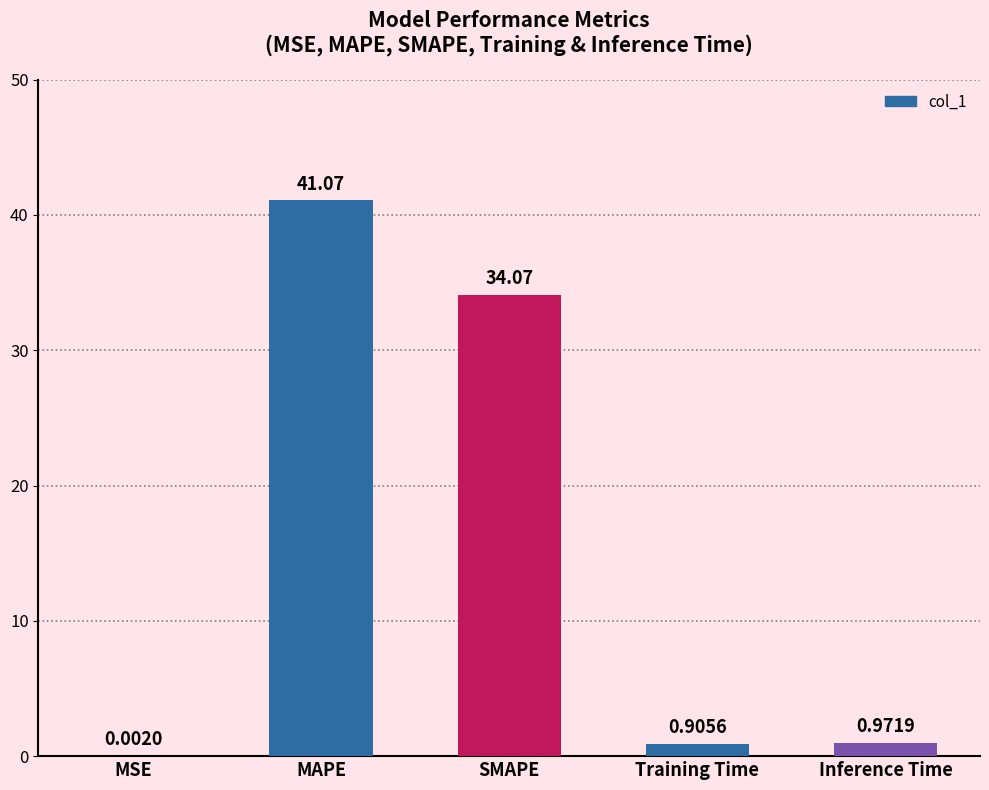

Are the bars horizontal?

No